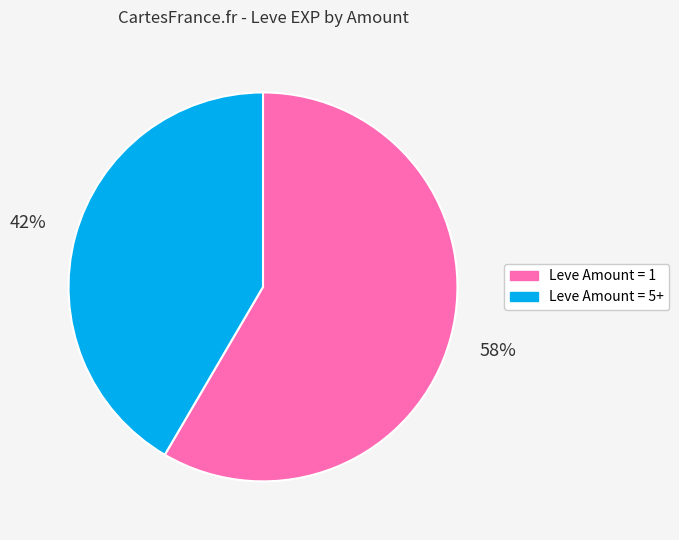

Rank the categories by value from highest to lowest.

Leve Amount = 1, Leve Amount = 5+